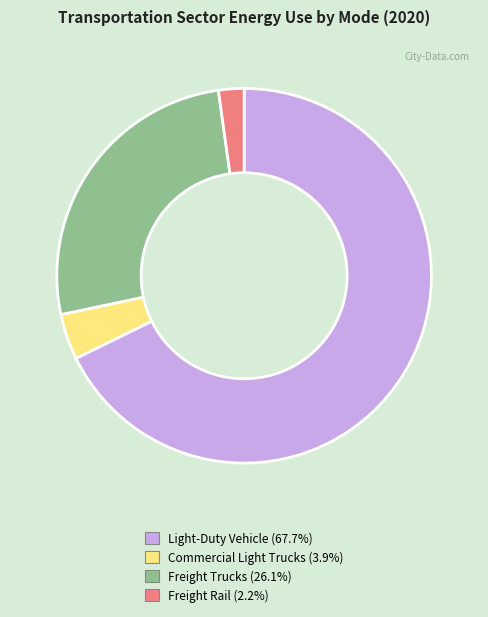

Count the number of slices in the pie.

4